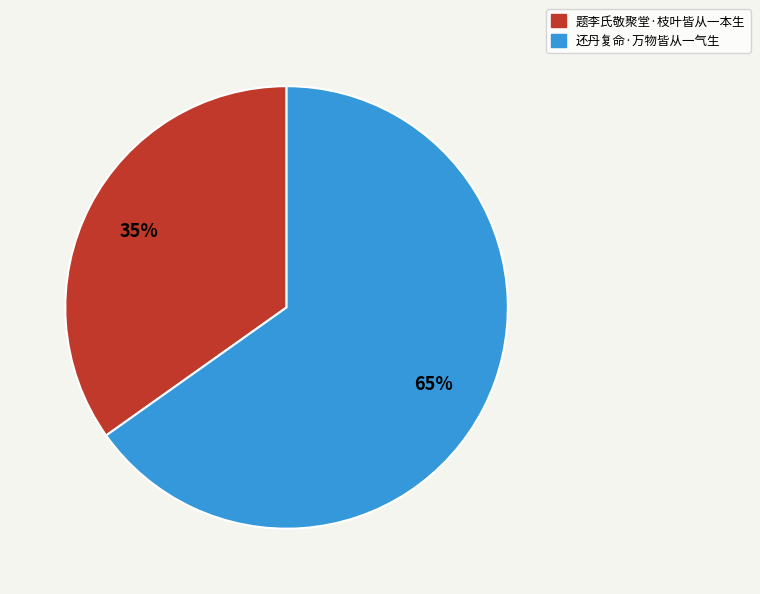

What is the smallest slice in the pie chart?

题李氏敬聚堂·枝叶皆从一本生